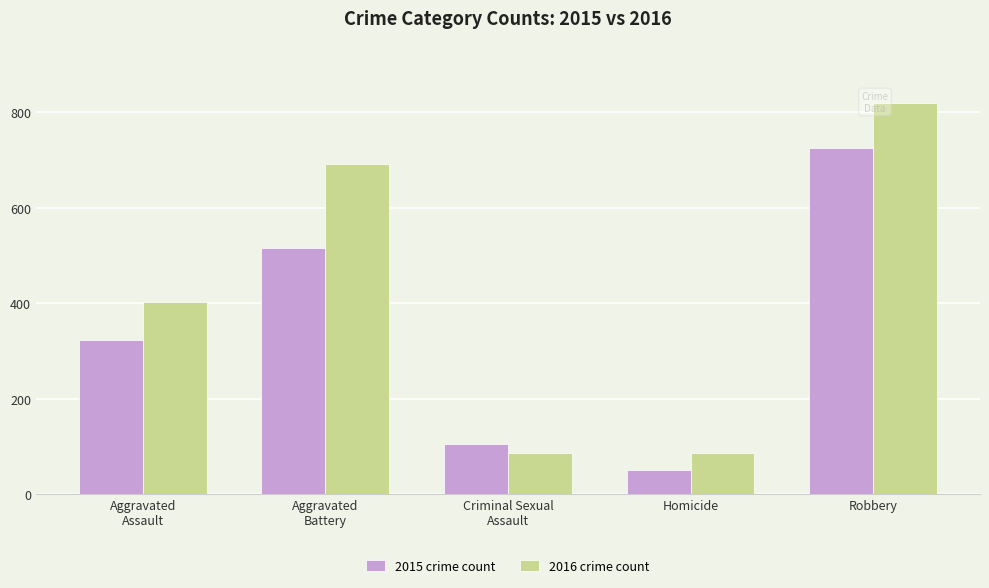

Is the value of 2015 crime count at Criminal Sexual
Assault greater than the value of 2016 crime count at Robbery?

No